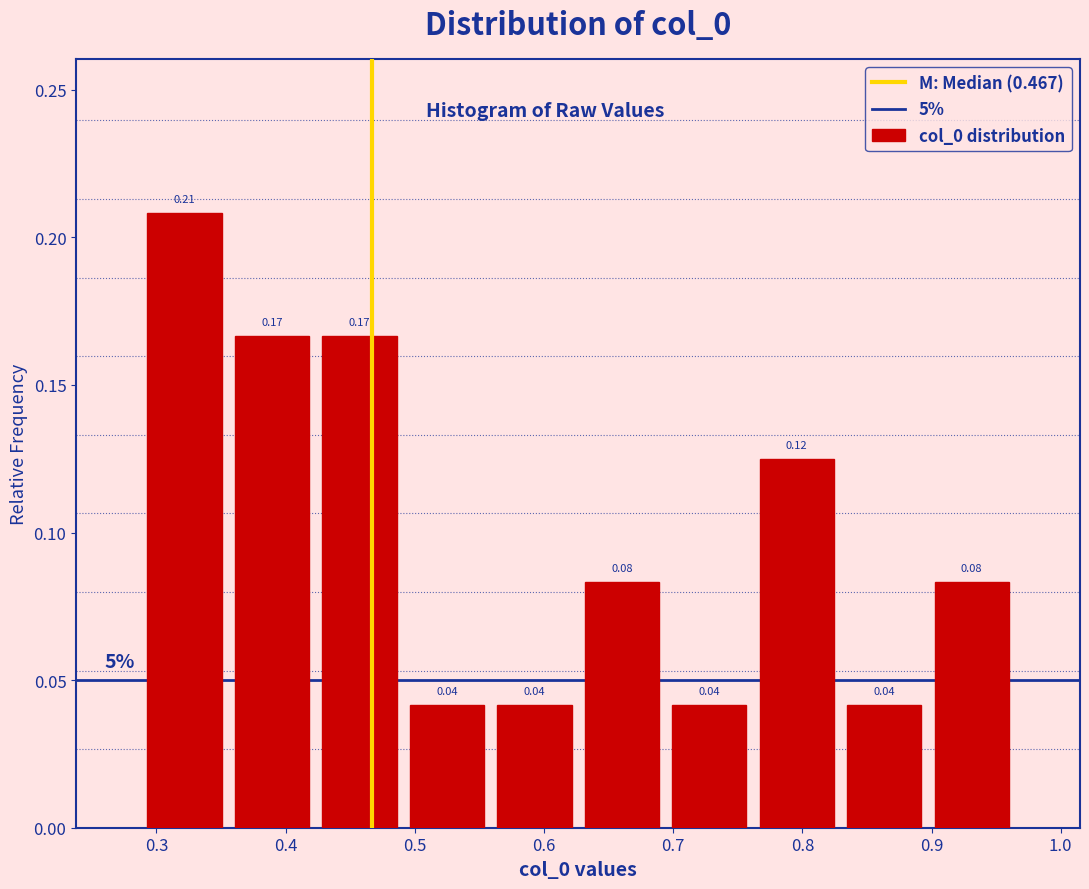

Which range on the x-axis has the tallest bar?

0.29 to 0.36